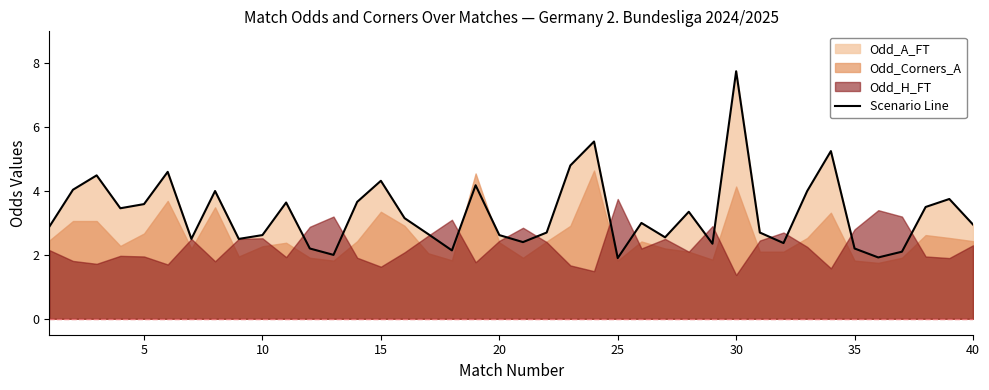

What is the maximum value for Scenario Line?

7.8